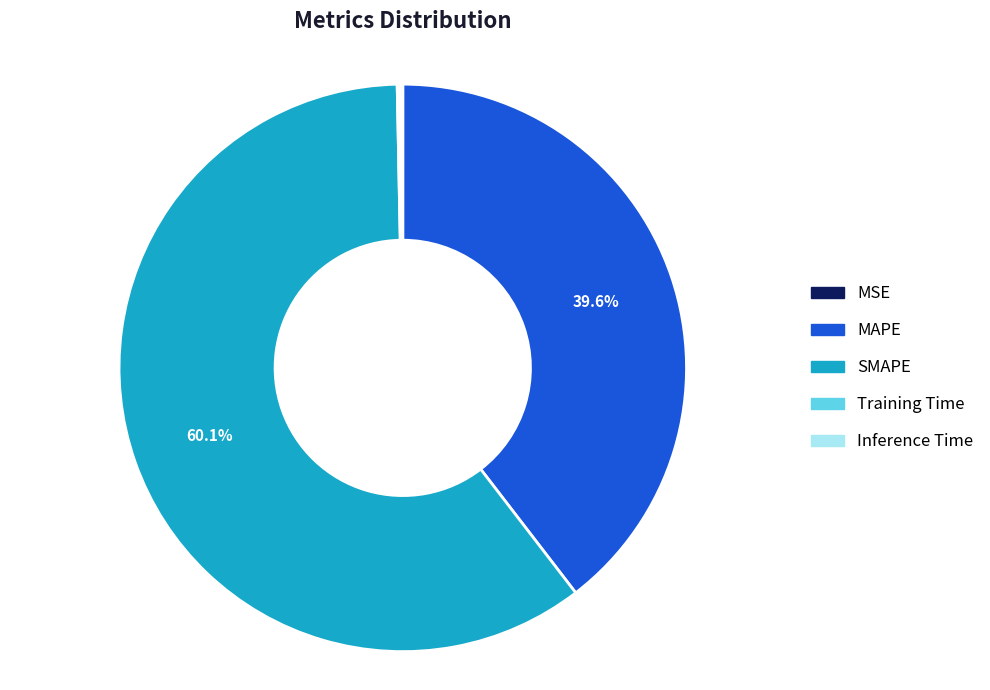

What portion of the pie excludes MAPE?

60.4%